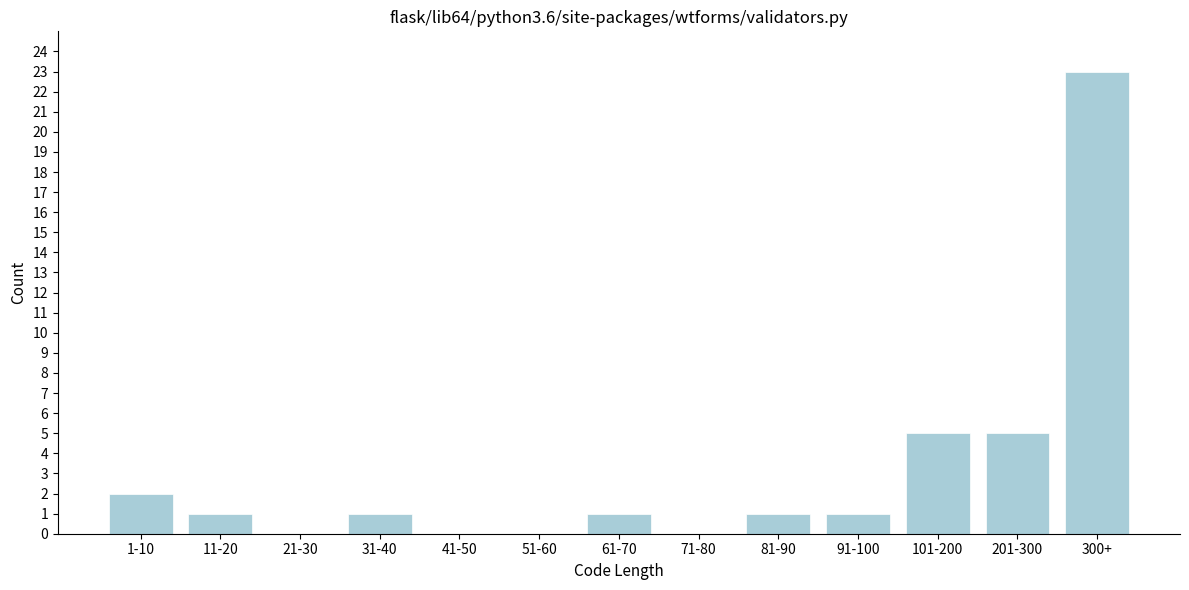

Reading left to right, extract all data points from this chart.

1-10=2	11-20=1	21-30=0	31-40=1	41-50=0	51-60=0	61-70=1	71-80=0	81-90=1	91-100=1	101-200=5	201-300=5	300+=23